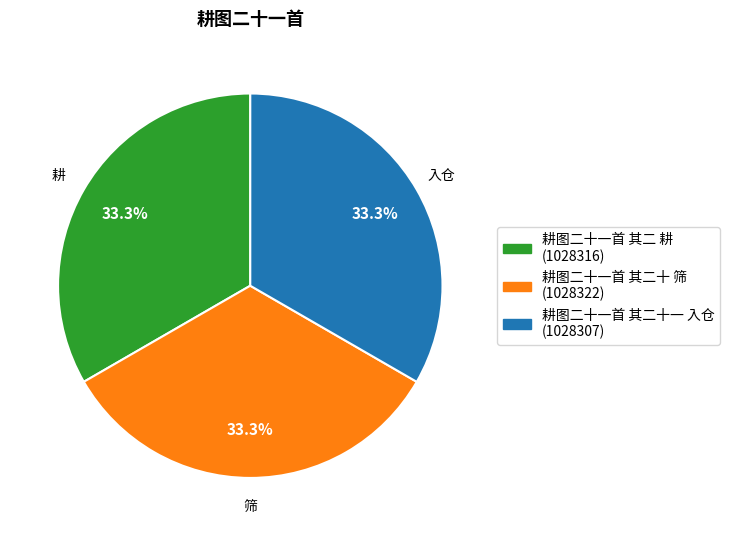

Does 耕图二十一首 其二十一 入仓 represent more than half of the total?

No